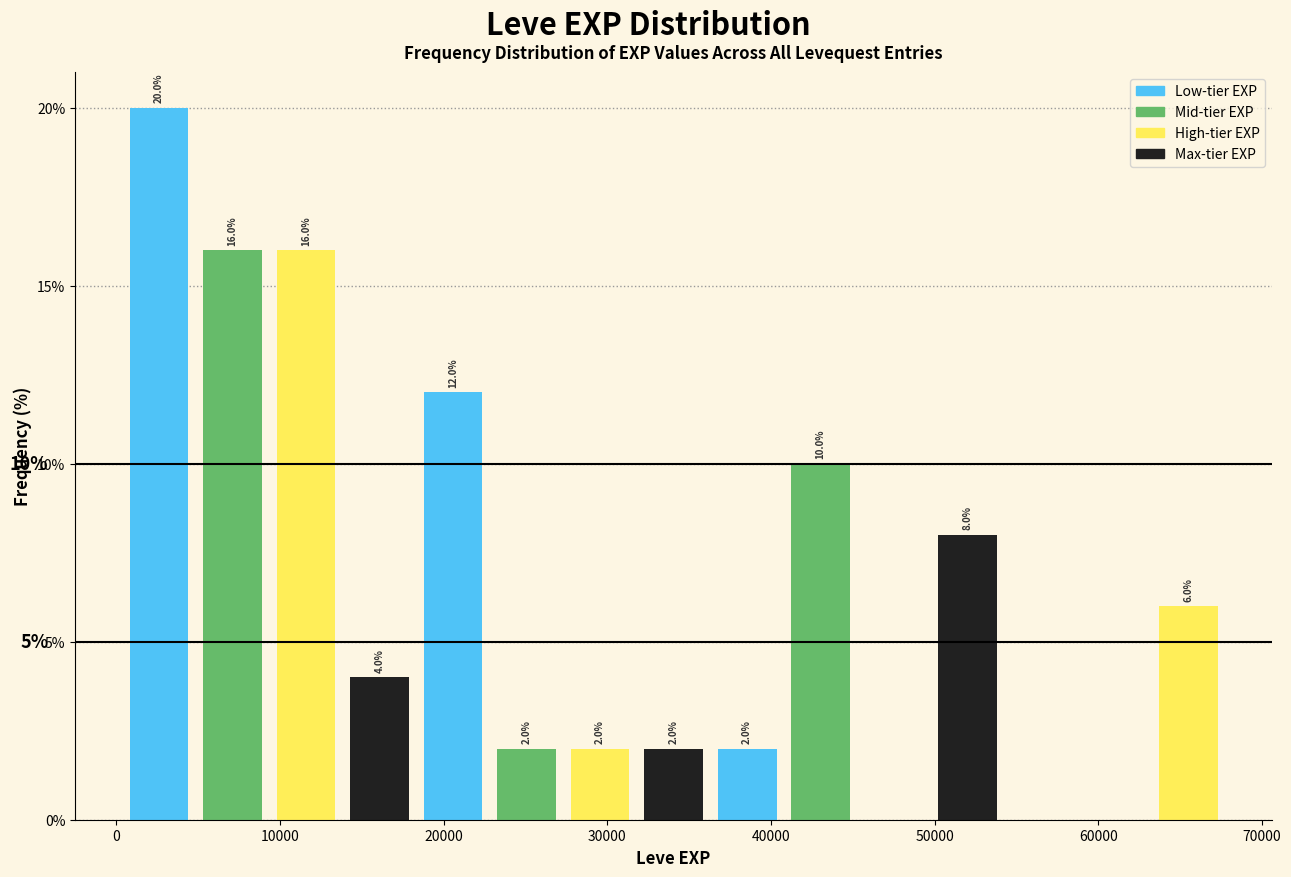

Which range on the x-axis has the tallest bar?

0 to 5000